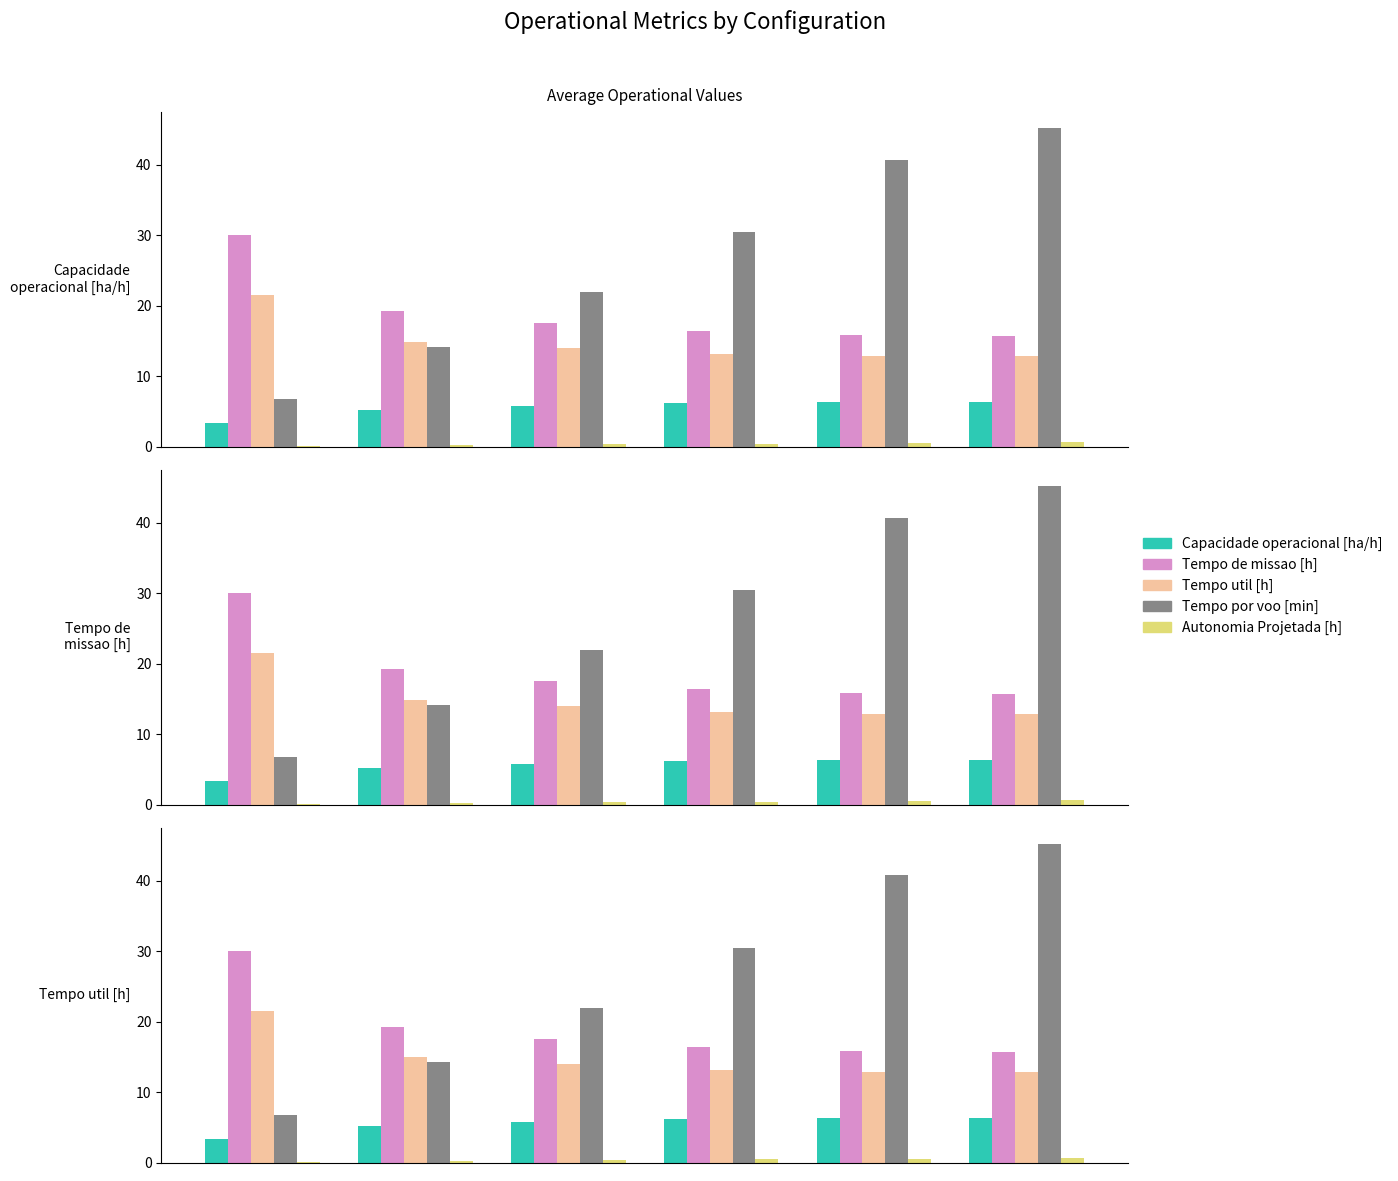

Rank the categories by Tempo util [h] value from highest to lowest.

0, 1, 2, 3, 4, 5